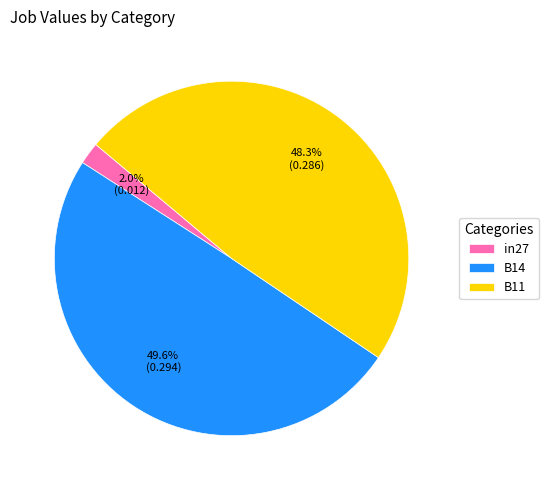

Count the number of slices in the pie.

3